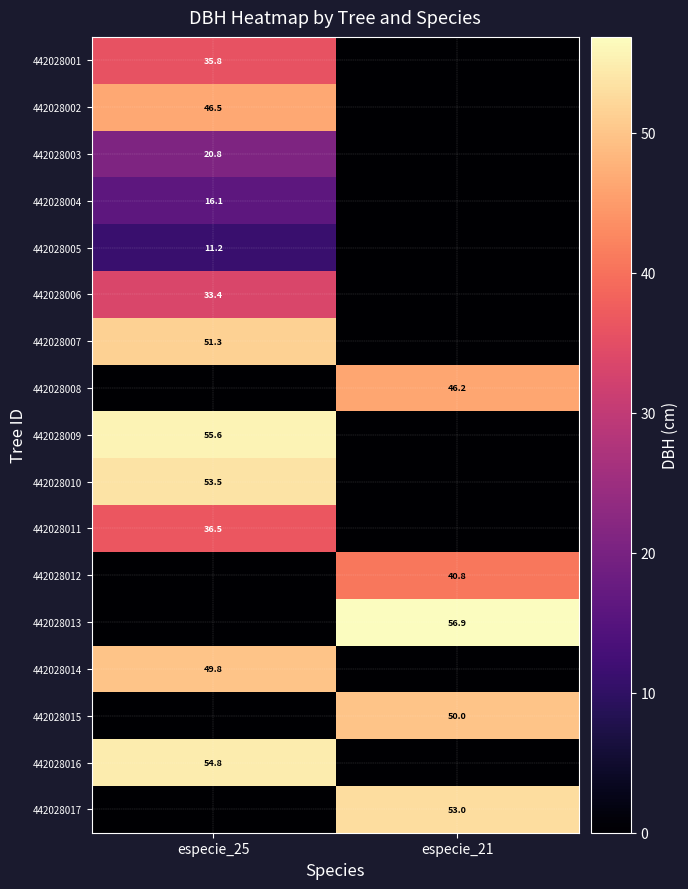

The value of 442028016 at especie_25 is 18.2. True or false?

False